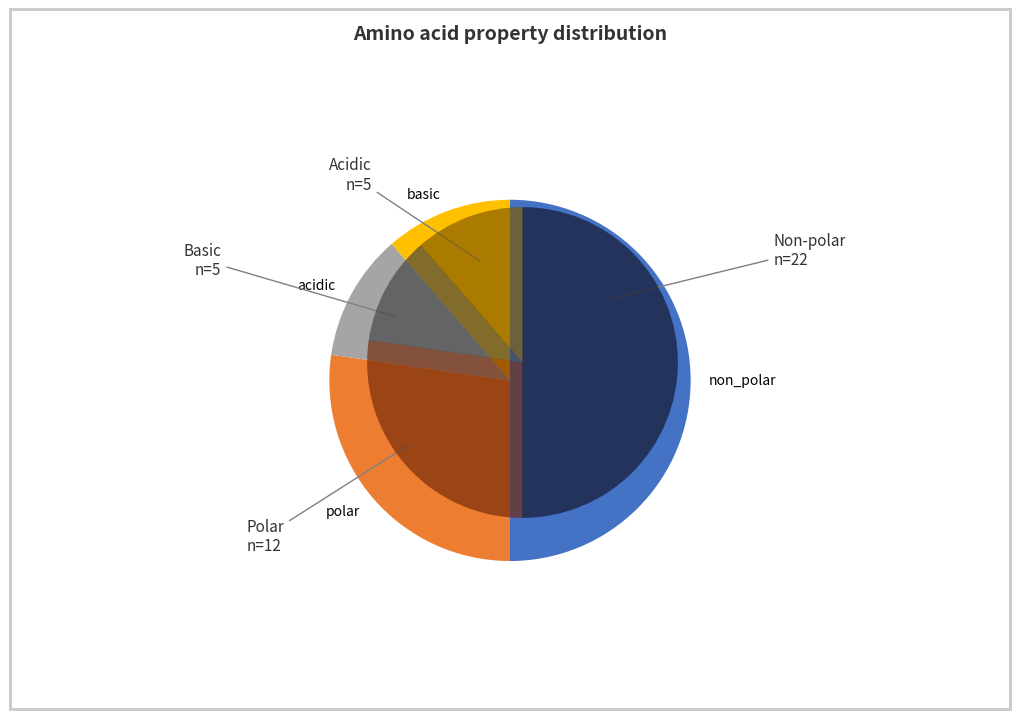

Is it true that basic is 11% of the pie?

True